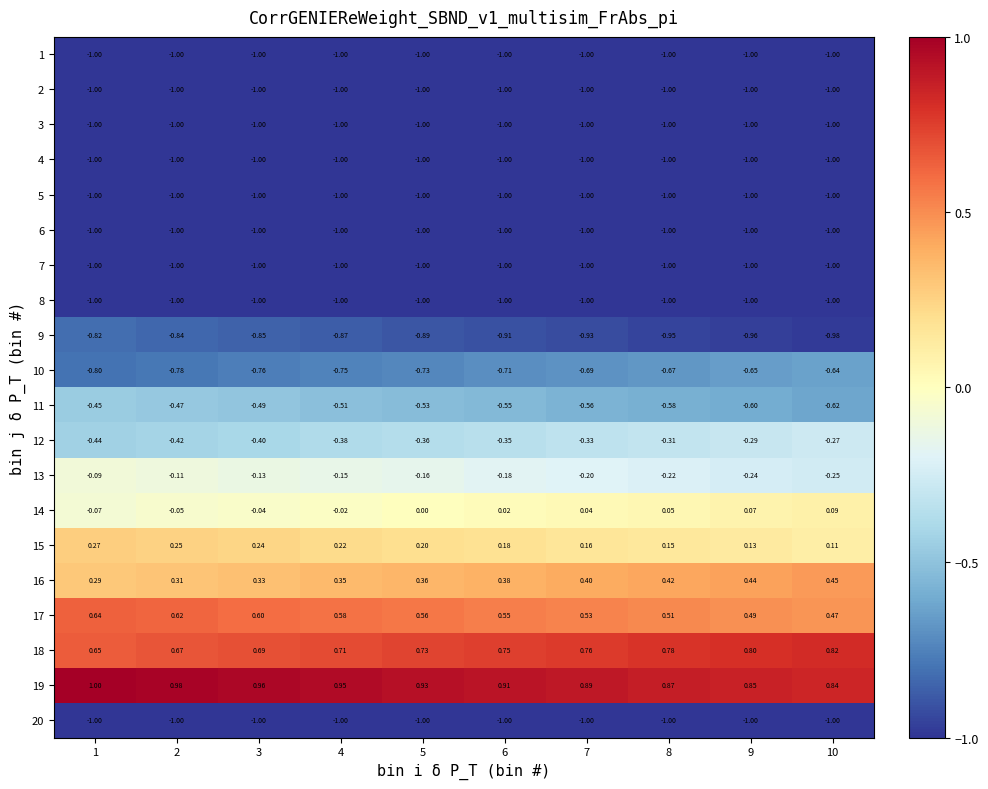

Is the value of 6 at 5 greater than the value of 13 at 9?

No